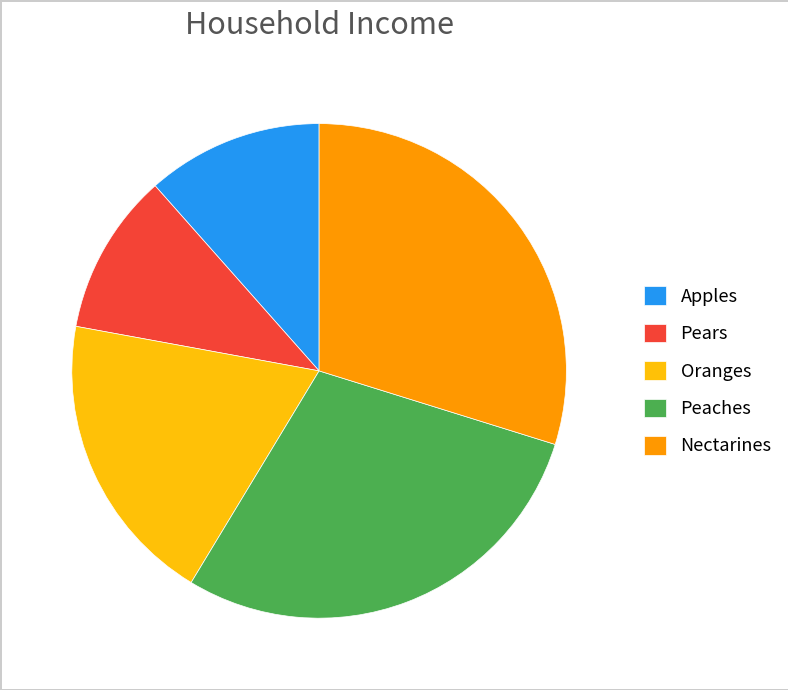

Does any single category account for the majority?

No